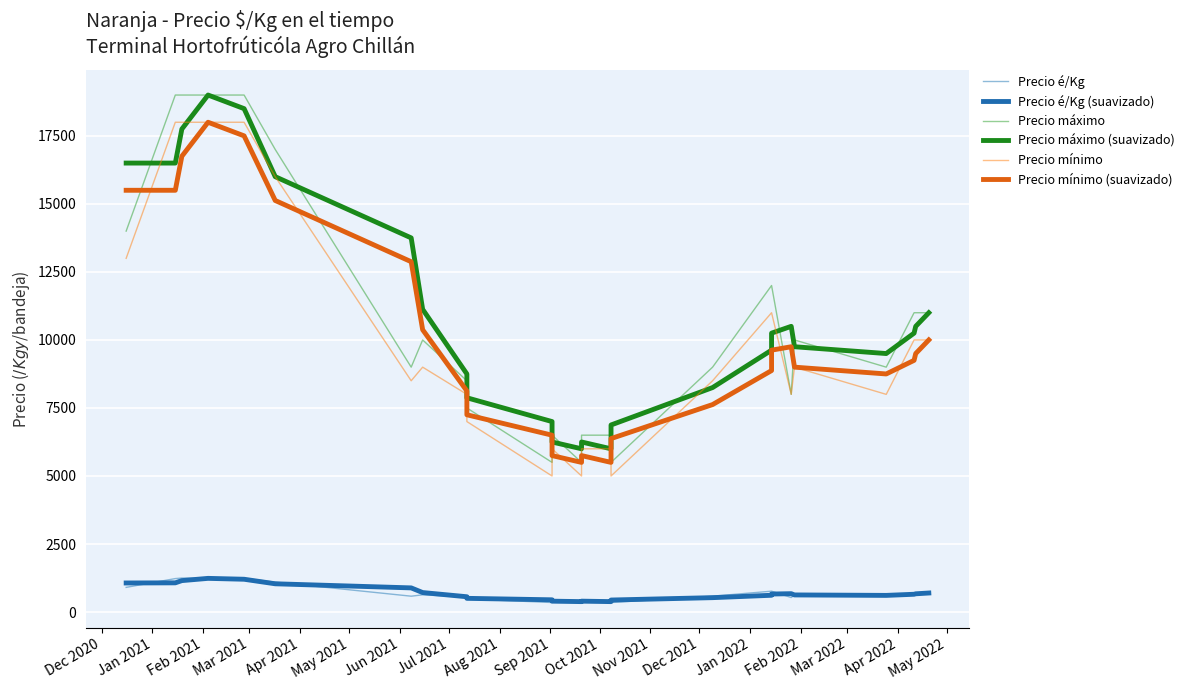

What position from the left is Jan 2021?

2